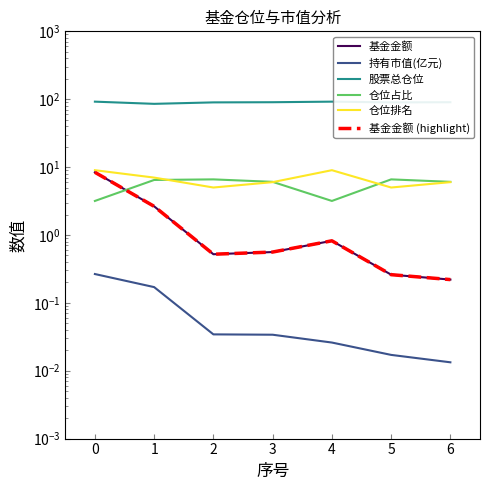

After their last crossing, which series has the higher values: 仓位排名 or 仓位占比?

仓位占比